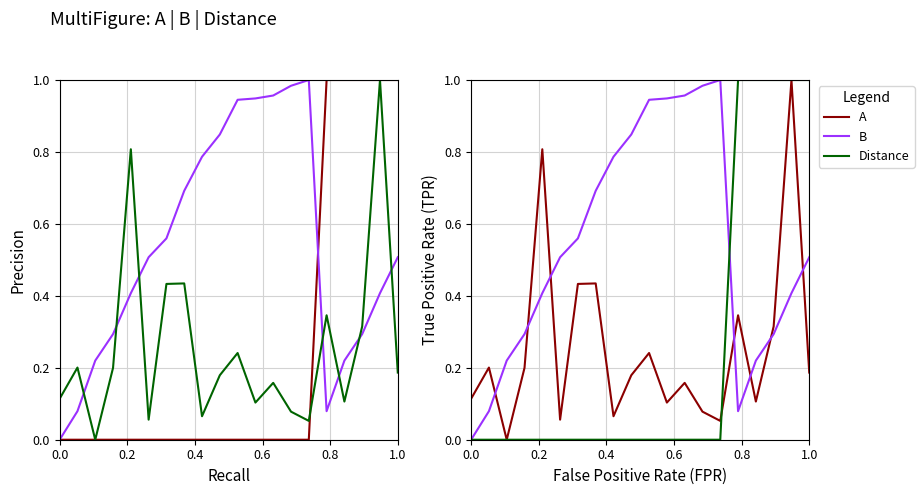

What are all the series names shown in the legend?

A, B, Distance